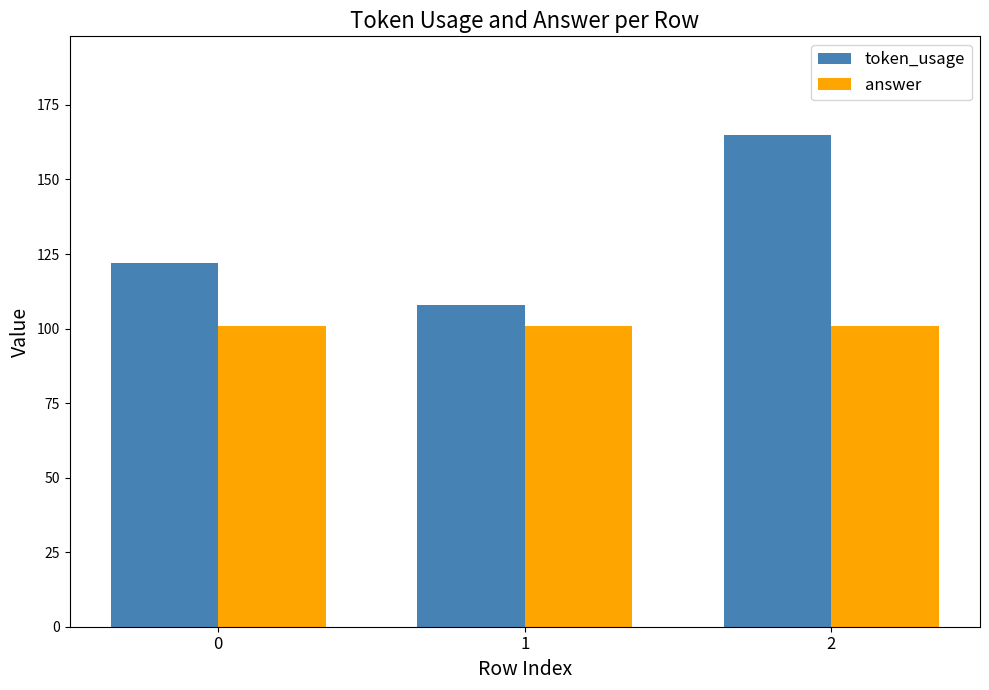

How many groups of bars are there?

3